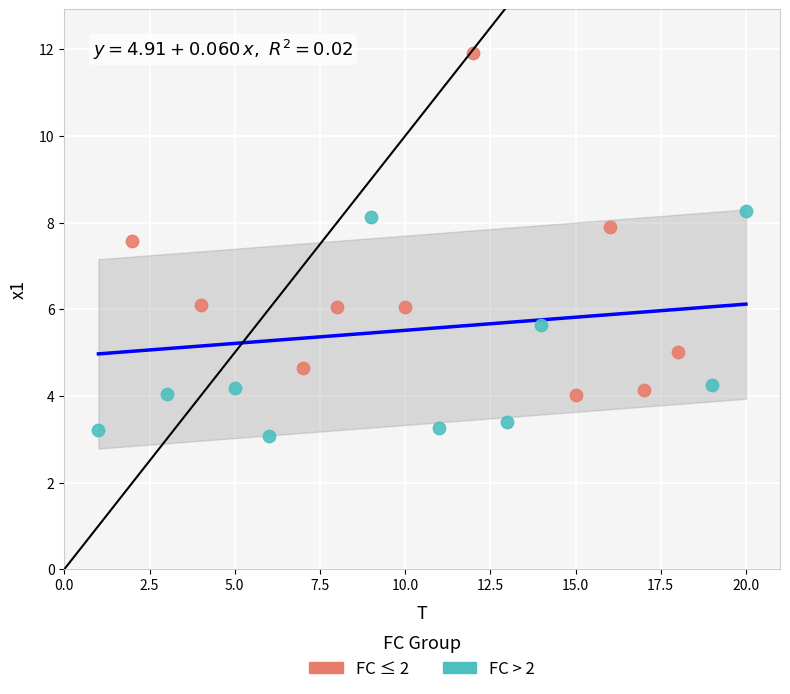

Which series contains the highest Y value?

FC ≤ 2